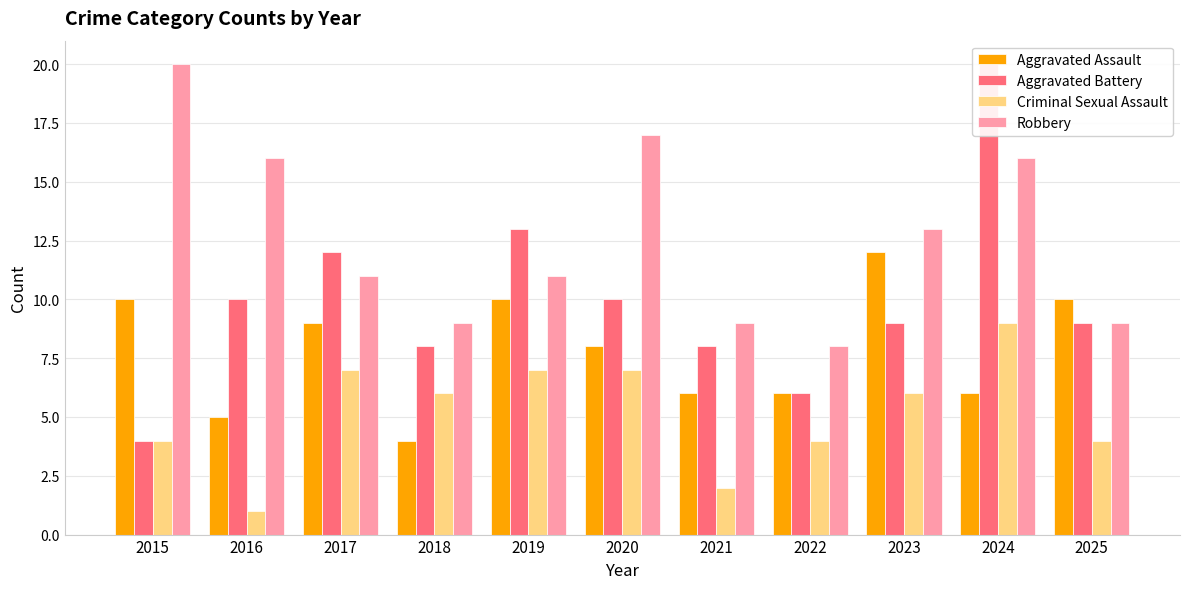

What is the minimum value shown in the chart?

1